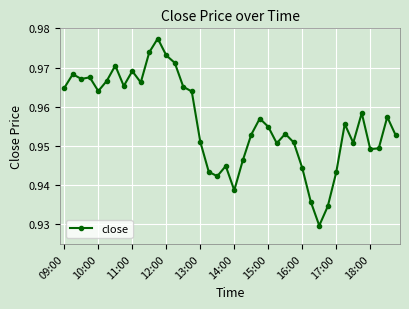

How many values are between 0 and 1?

40